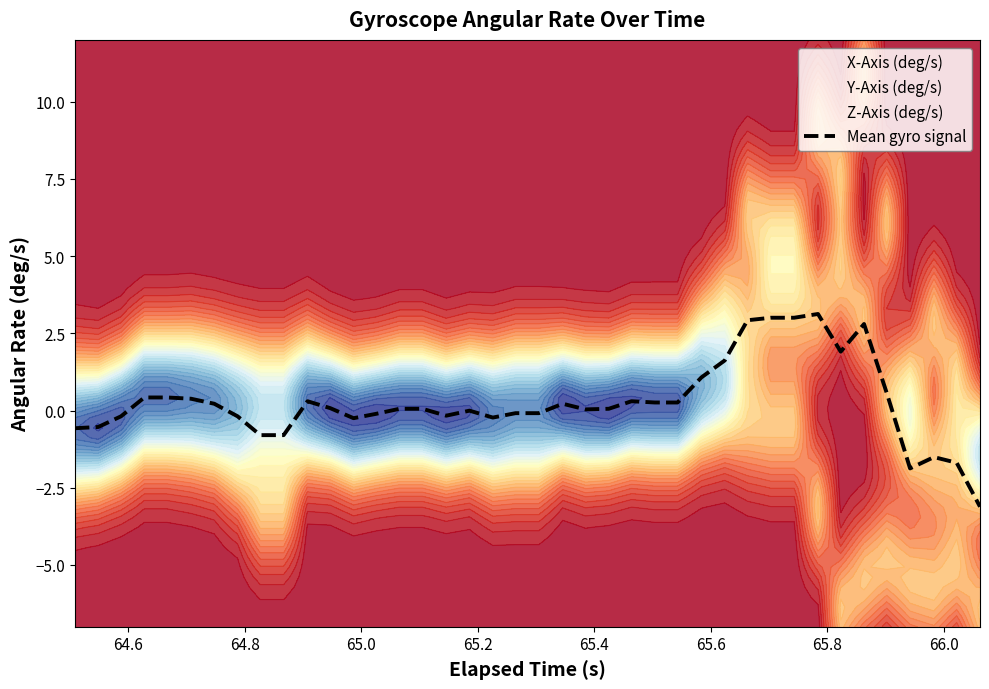

Reading left to right, what are all the values shown in this chart?

-0.6	-0.5	-0.2	0.4	0.4	0.4	0.2	-0.2	-0.8	-0.8	0.3	0.1	-0.2	-0.1	0.1	0.1	-0.2	-0.0	-0.2	-0.1	-0.1	0.2	0.0	0.1	0.3	0.3	0.3	1.1	1.6	2.9	3.0	3.0	3.1	1.9	2.8	0.6	-1.9	-1.5	-1.7	-3.1